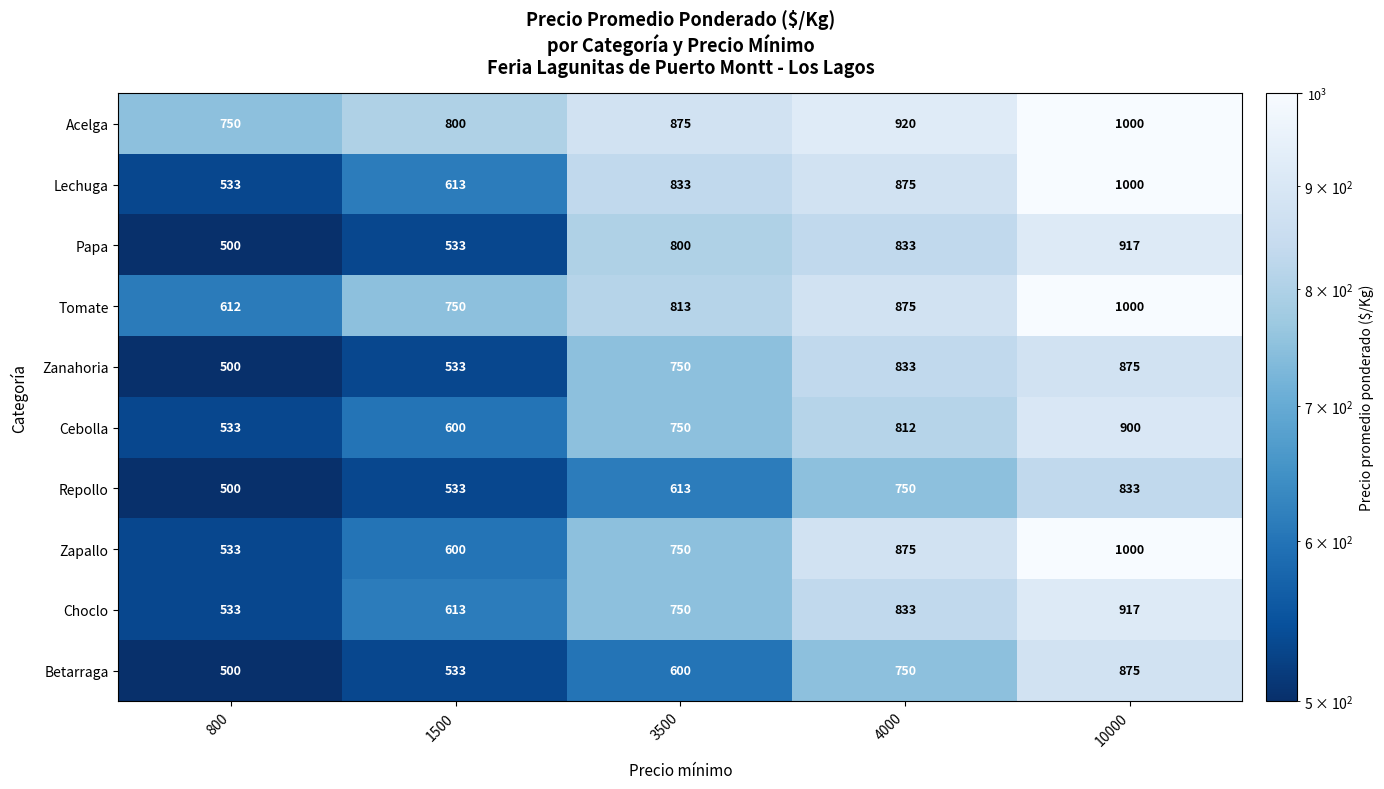

How many series are shown in this chart?

10